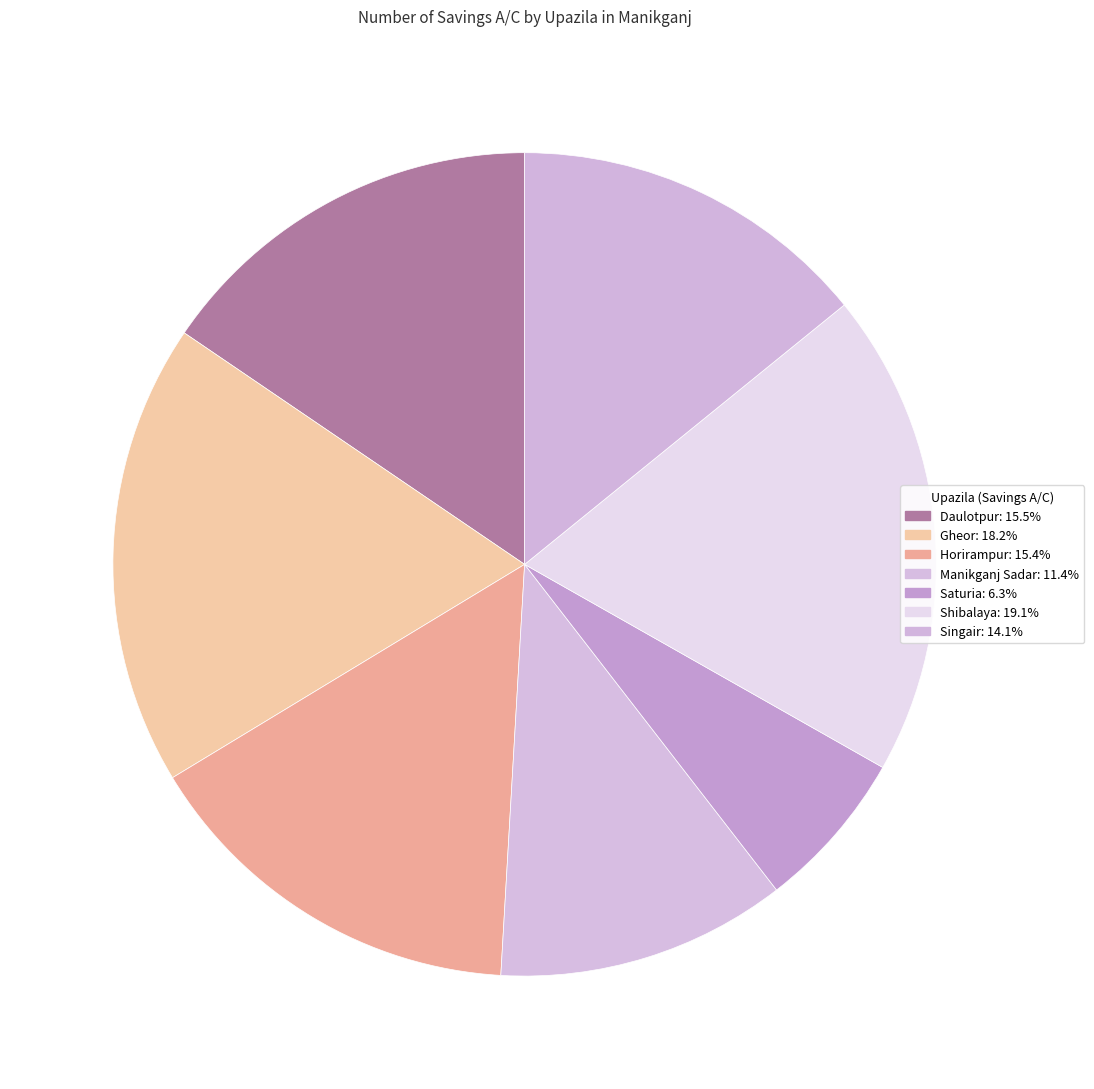

Which slice is the smallest?

Saturia